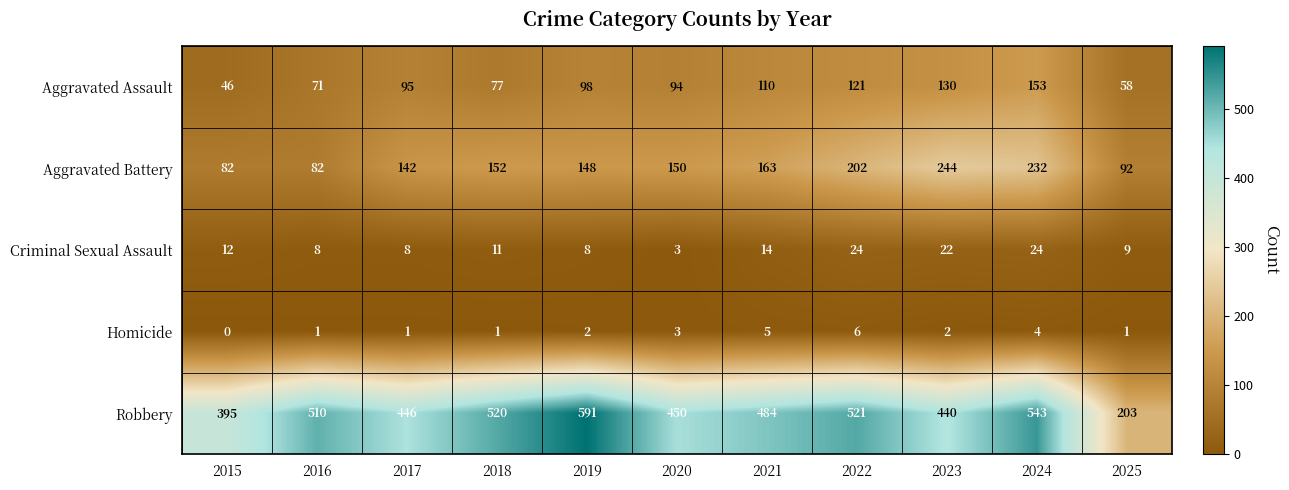

At which category is the sum across all series the highest?

2024